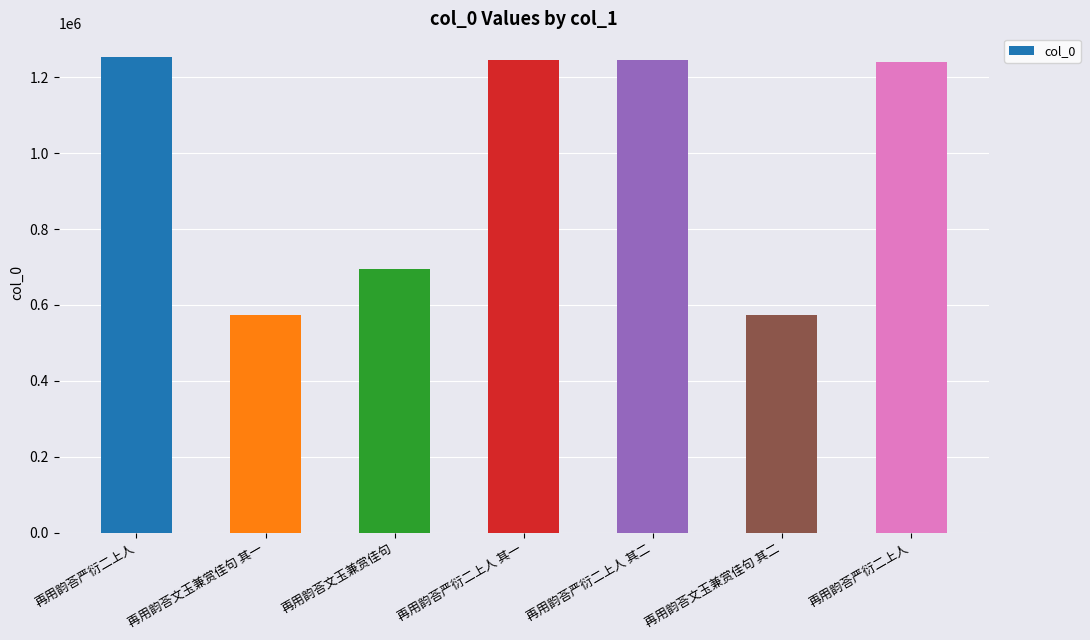

Reading left to right, transcribe all the data shown in this chart.

再用韵荅严衍二上人=1252945	再用韵荅文玉兼赏佳句 其一=574320	再用韵荅文玉兼赏佳句=693465	再用韵荅严衍二上人 其一=1246279	再用韵荅严衍二上人 其二=1246280	再用韵荅文玉兼赏佳句 其二=574321	再用韵荅严衍二上人=1241359